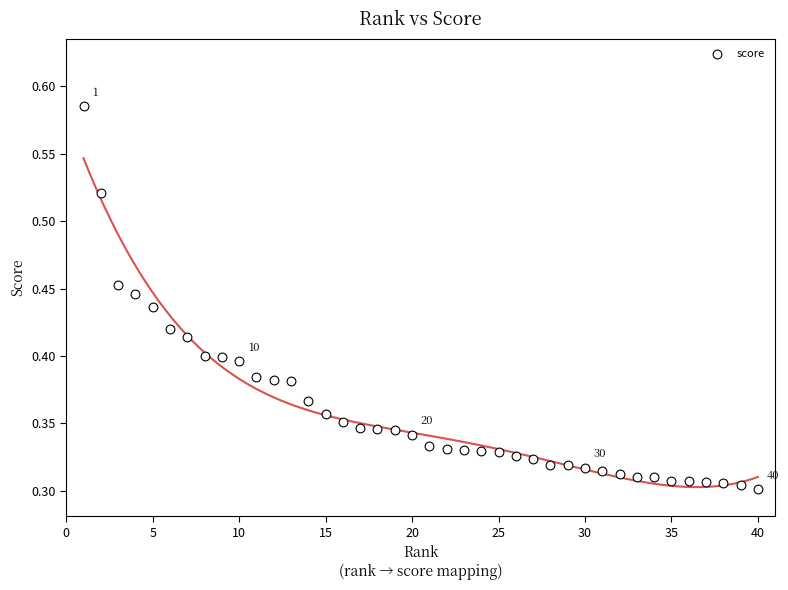

What is the range of X values (max minus min)?

39.0